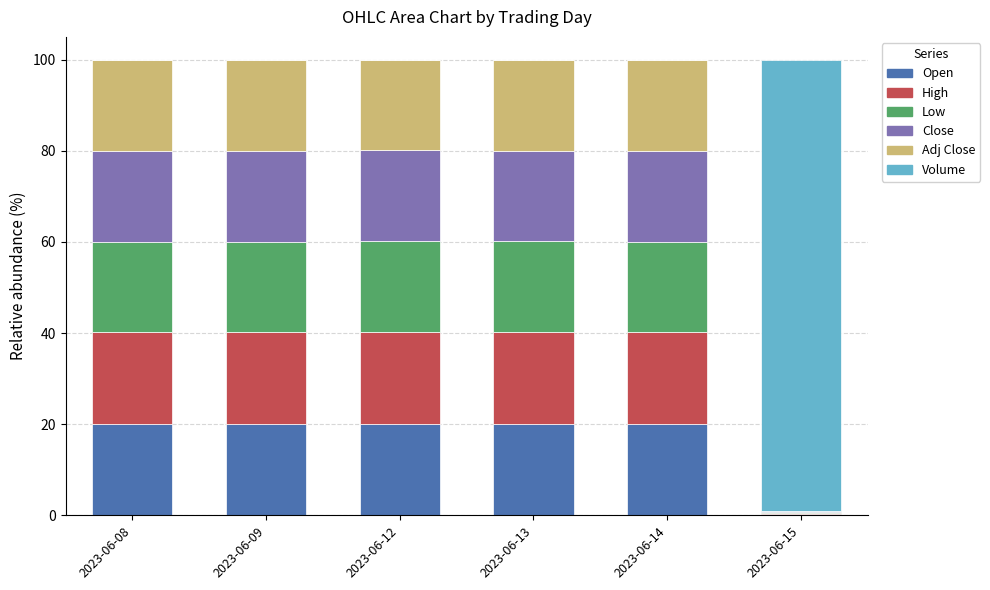

What is the total value across all series at 2023-06-08?

100.0